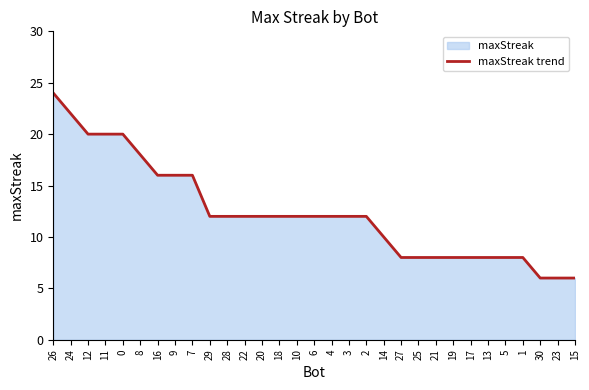

How many data points are less than 12?

12